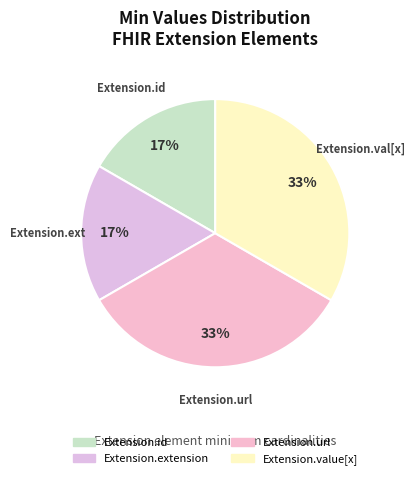

Which has a higher value, Extension.url or Extension.value[x]?

Extension.url